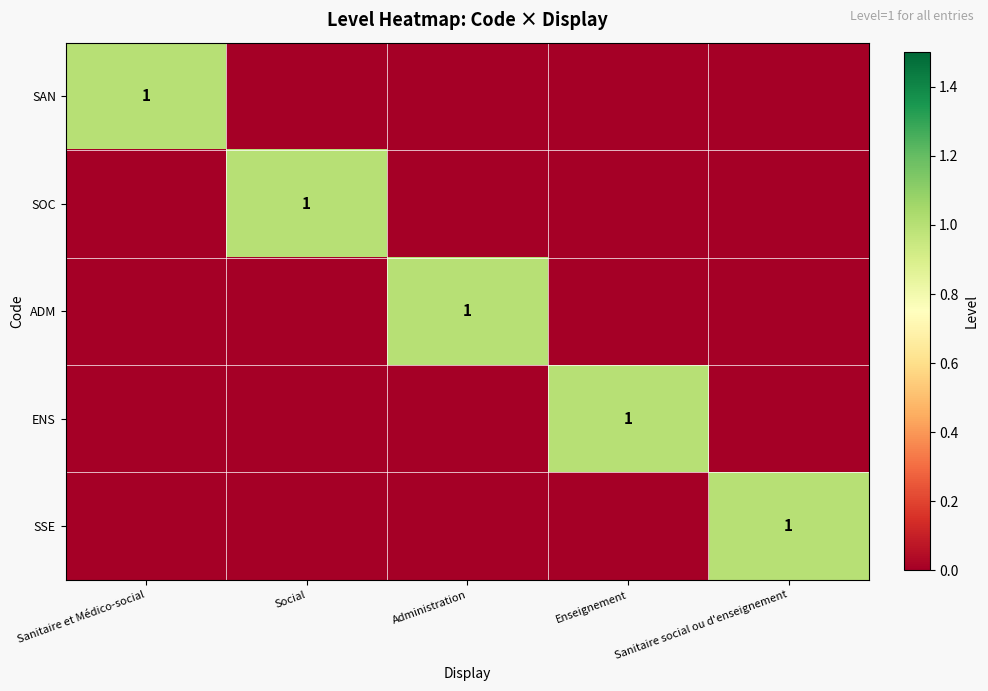

Between Administration and Enseignement, which is larger?

Administration